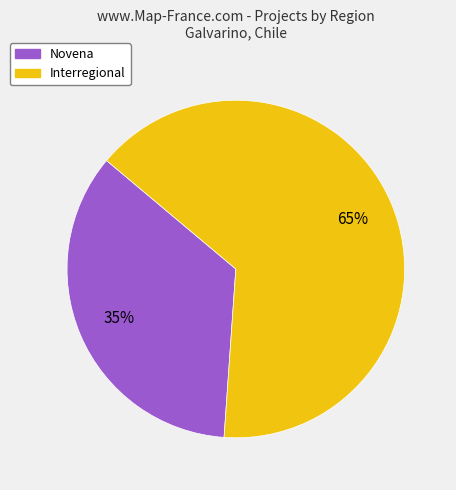

Count the number of slices in the pie.

2